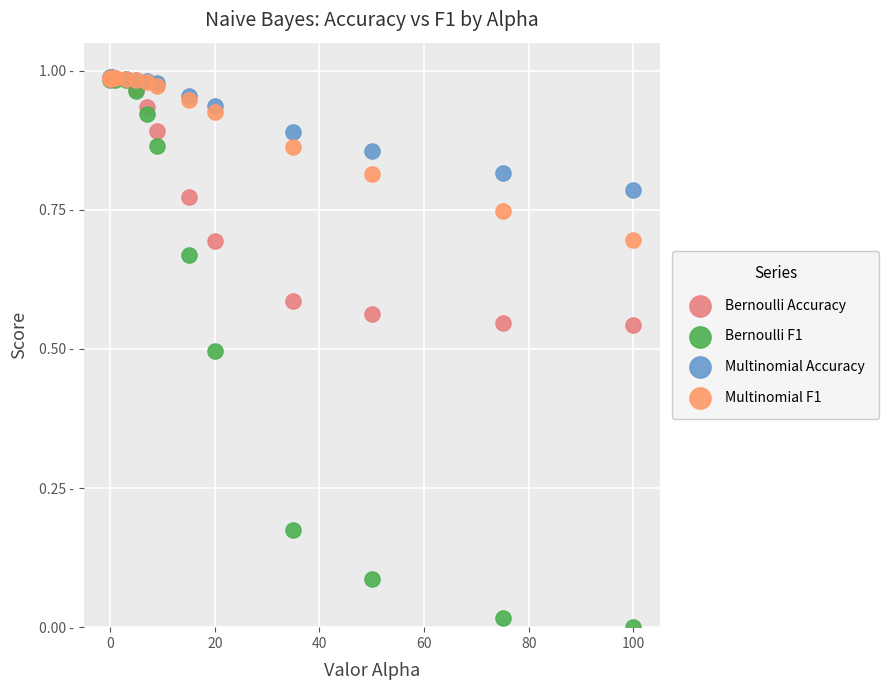

Which series reaches the minimum Y coordinate?

Bernoulli F1